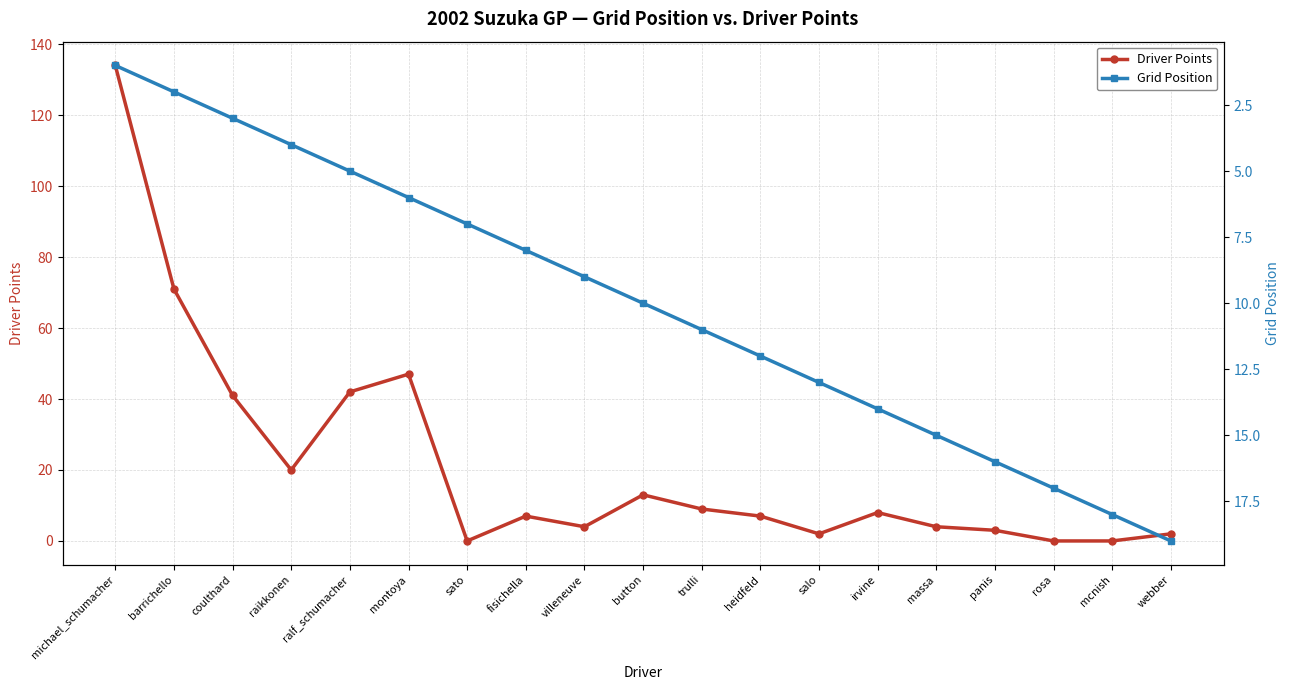

Reading left to right, extract all data points from this chart.

Driver Points: 134	71	41	20	42	47	0	7	4	13	9	7	2	8	4	3	0	0	2
Grid Position: 1	2	3	4	5	6	7	8	9	10	11	12	13	14	15	16	17	18	19